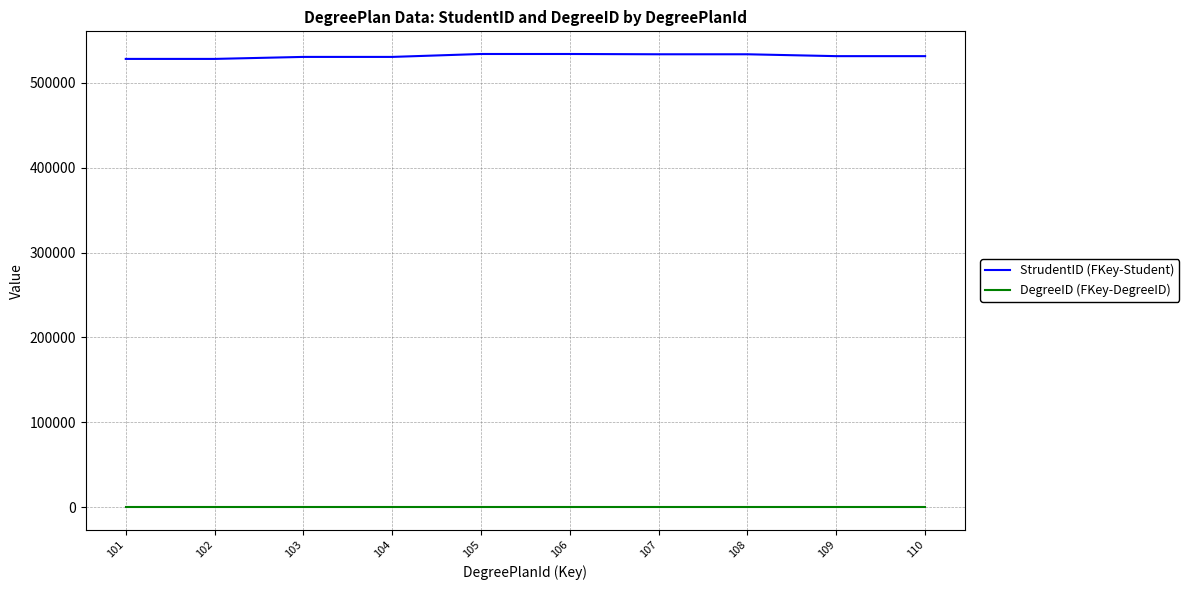

List the series in order of their peak value, highest first.

StrudentID (FKey-Student), DegreeID (FKey-DegreeID)